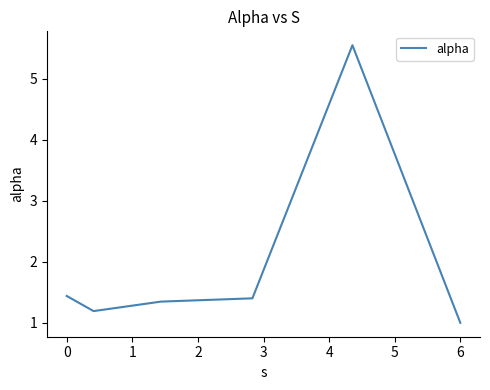

What is the smallest value displayed?

1.0